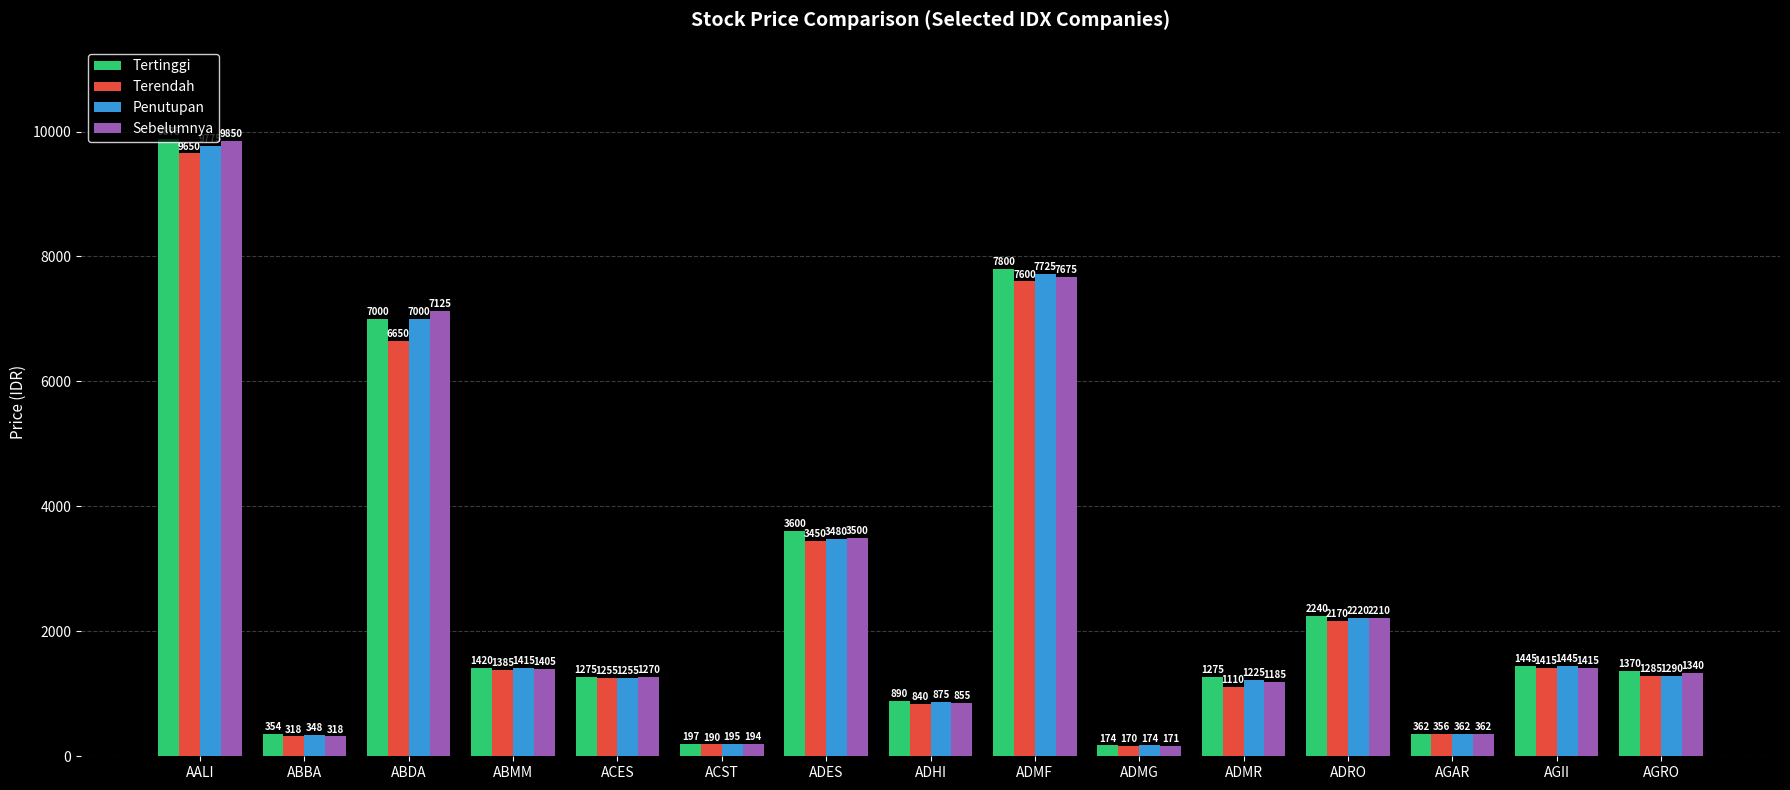

What is the value of the Penutupan bar at the 7th from the left?

3480